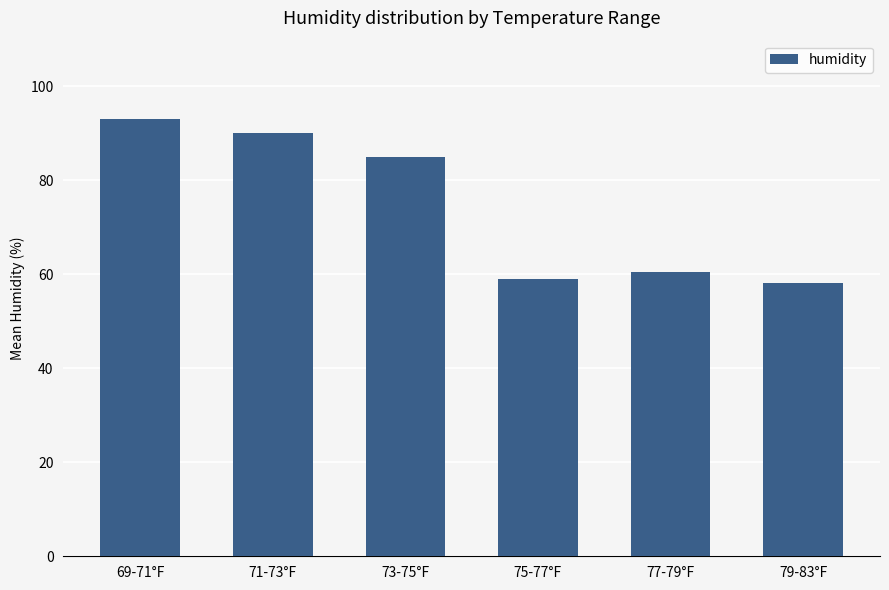

At which label does the data first exceed 85?

69-71°F